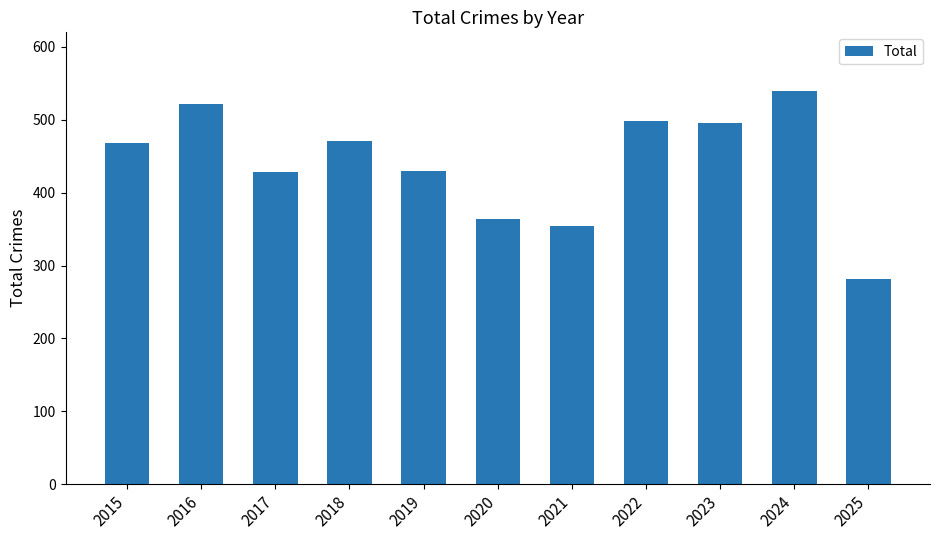

How many values are below 468?

5